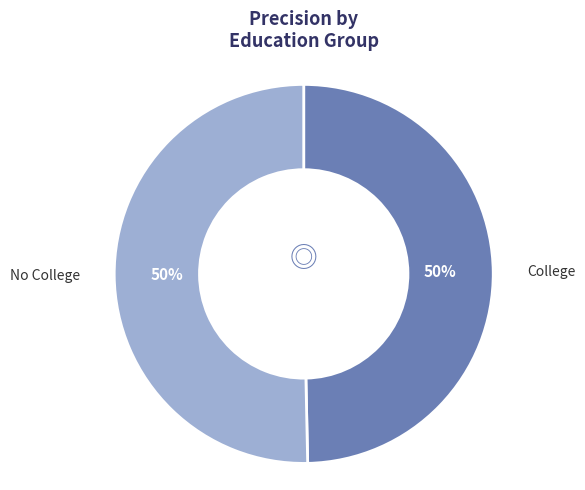

To the nearest percent, what is the combined percentage of College and No College?

100%